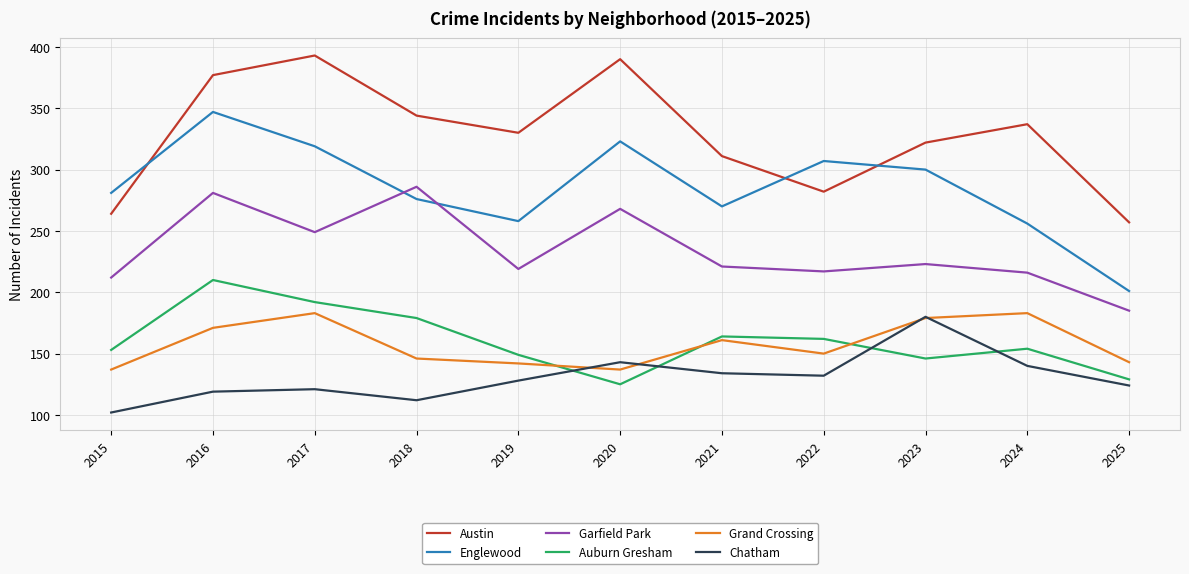

Which series has the largest range (max minus min)?

Englewood